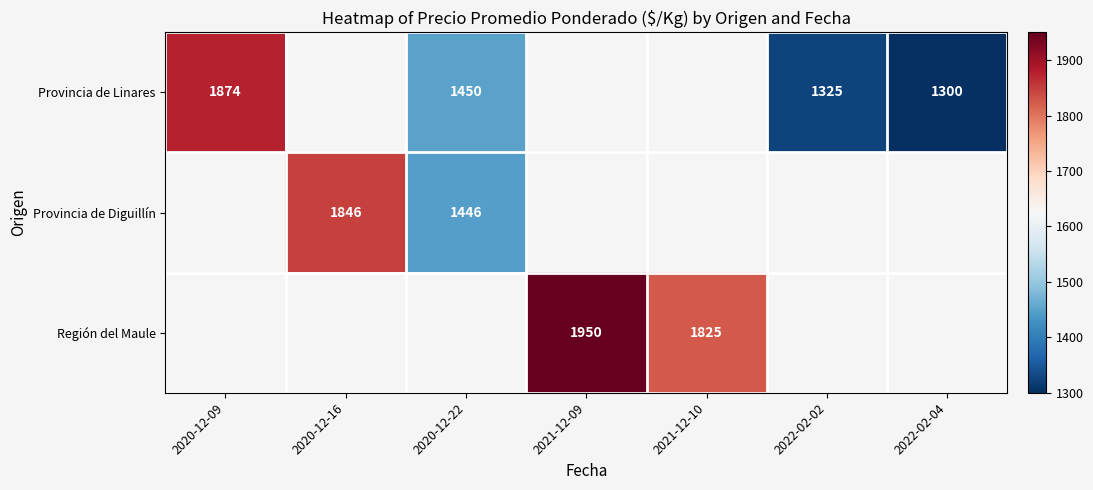

How many series are shown in this chart?

3